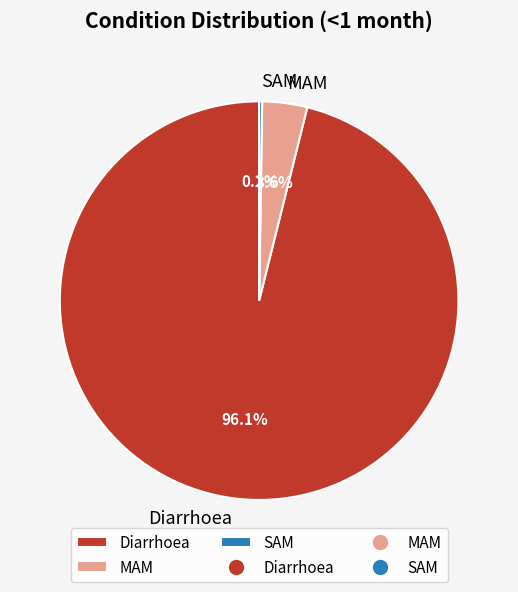

Do Diarrhoea and MAM together represent more than half of the pie?

Yes